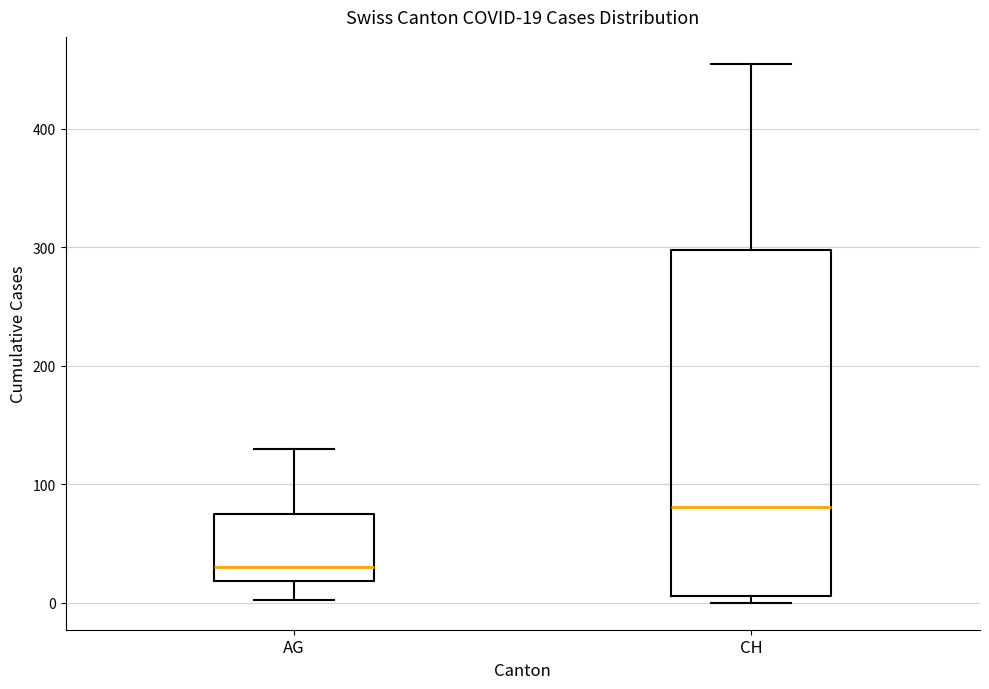

Comparing the boxes themselves (not the whiskers), which one is the tallest?

CH